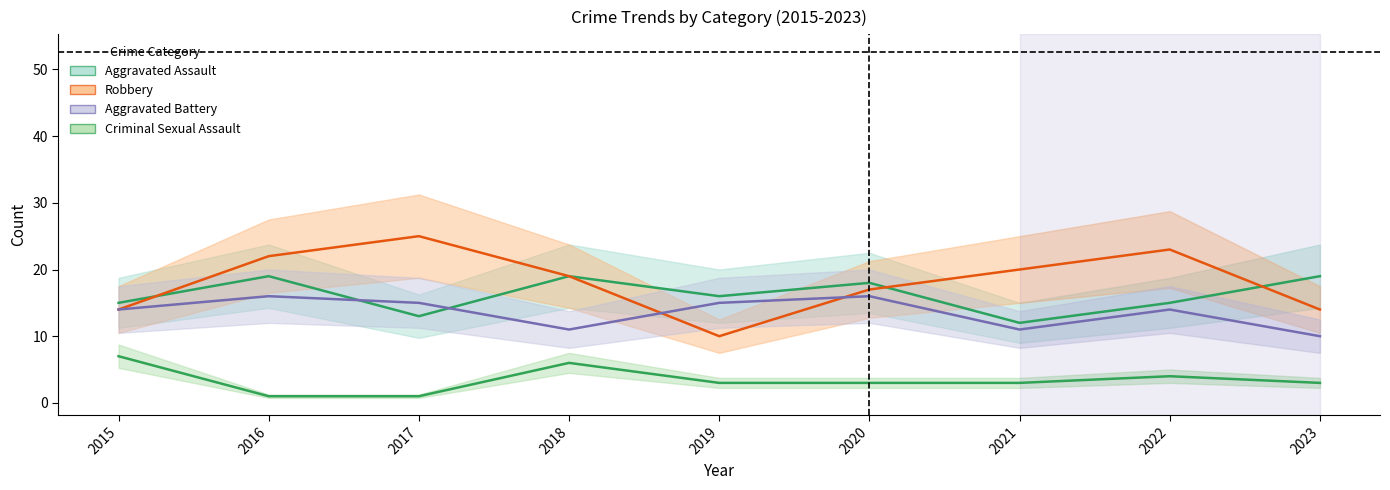

Is it true that Robbery equals 14 at 2015?

True